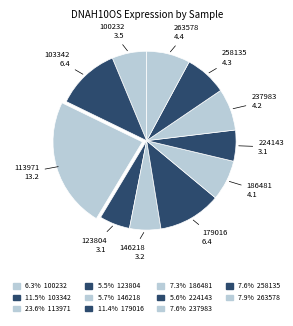

Which category has the smallest portion of the pie?

123804